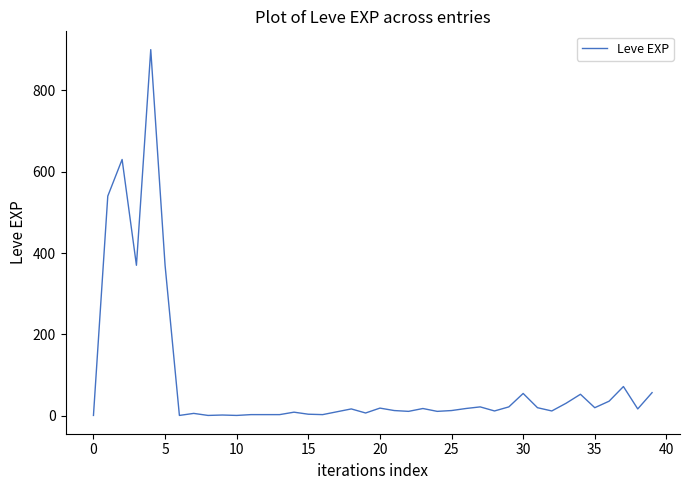

What is the average value?

85